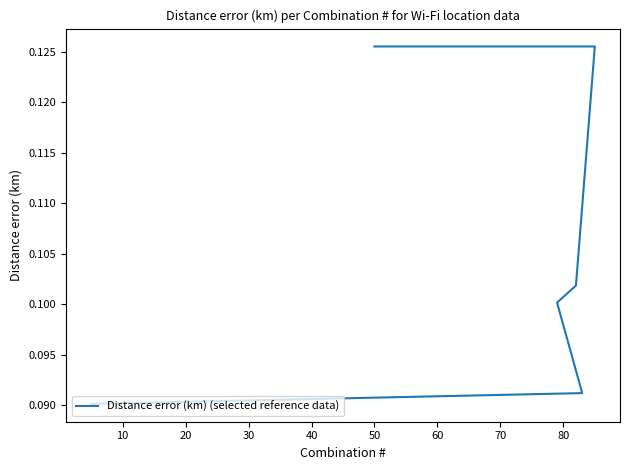

The value at 80 is 0.1. True or false?

True